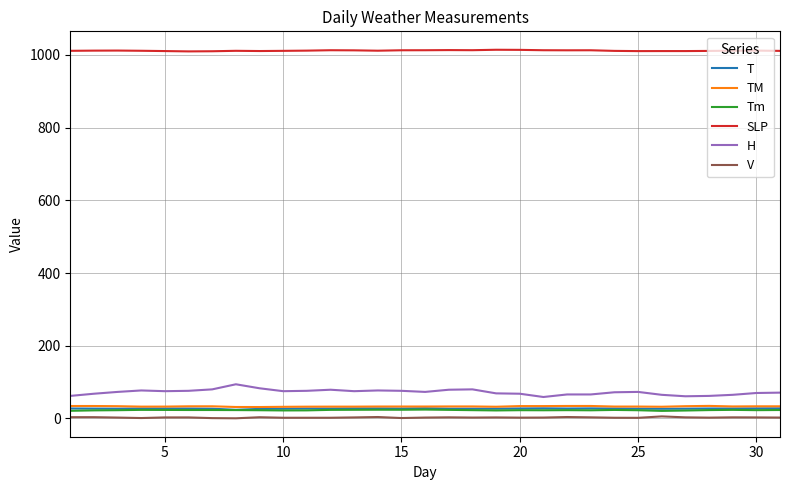

What are all the series names shown in the legend?

T, TM, Tm, SLP, H, V